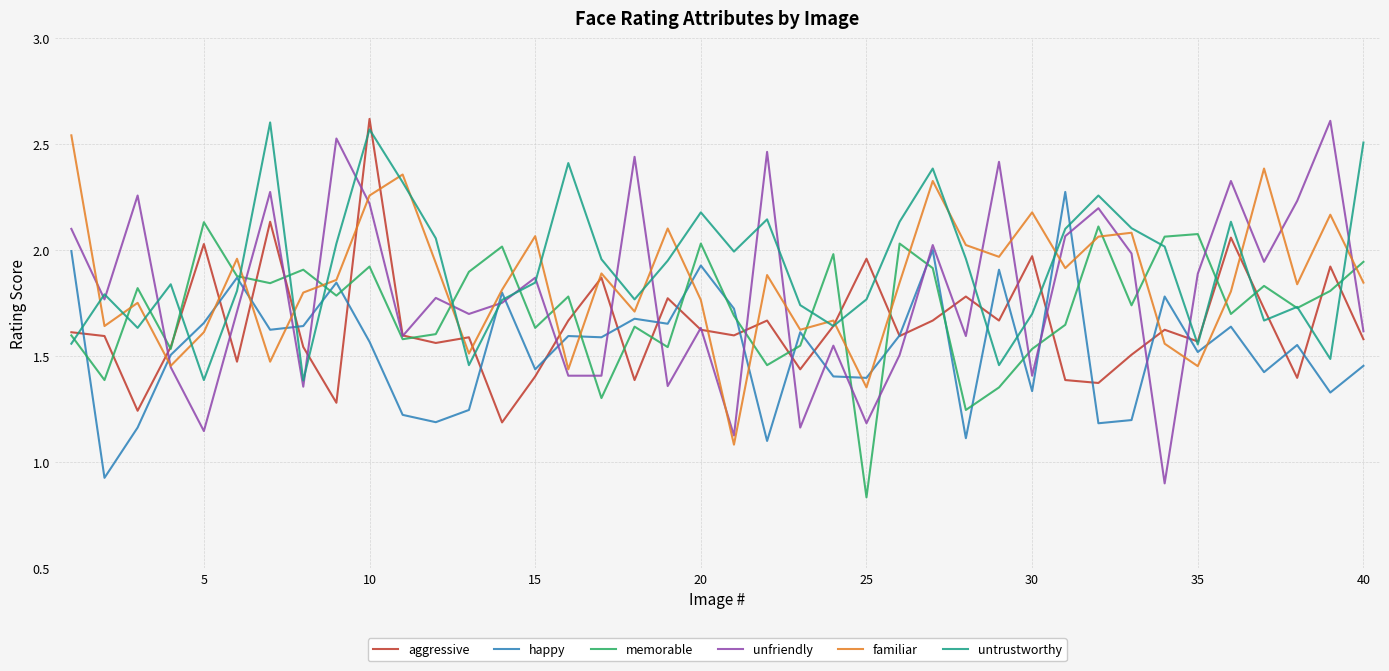

What are all the series names shown in the legend?

aggressive, happy, memorable, unfriendly, familiar, untrustworthy